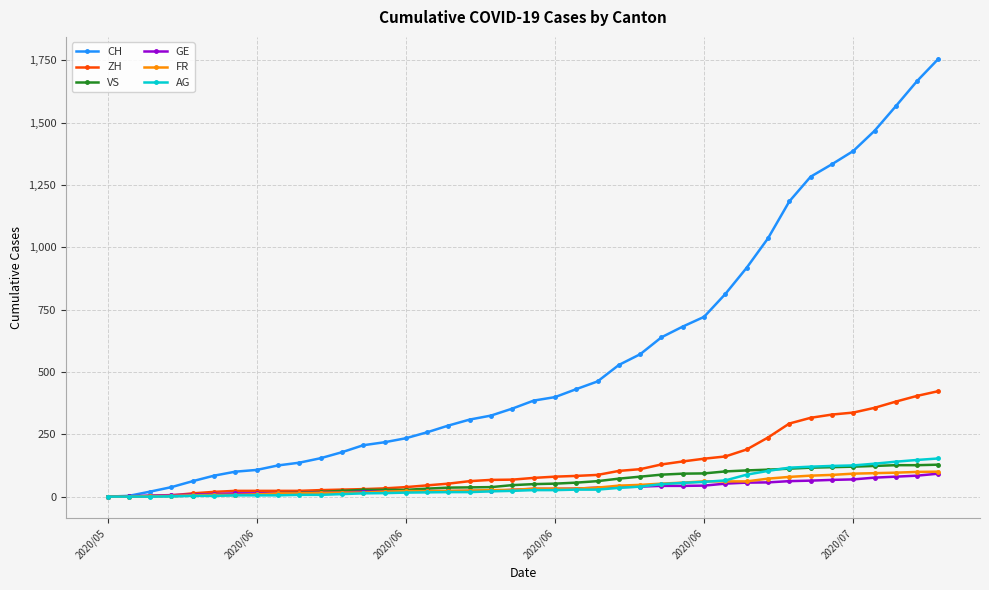

Which series has the largest range (max minus min)?

CH